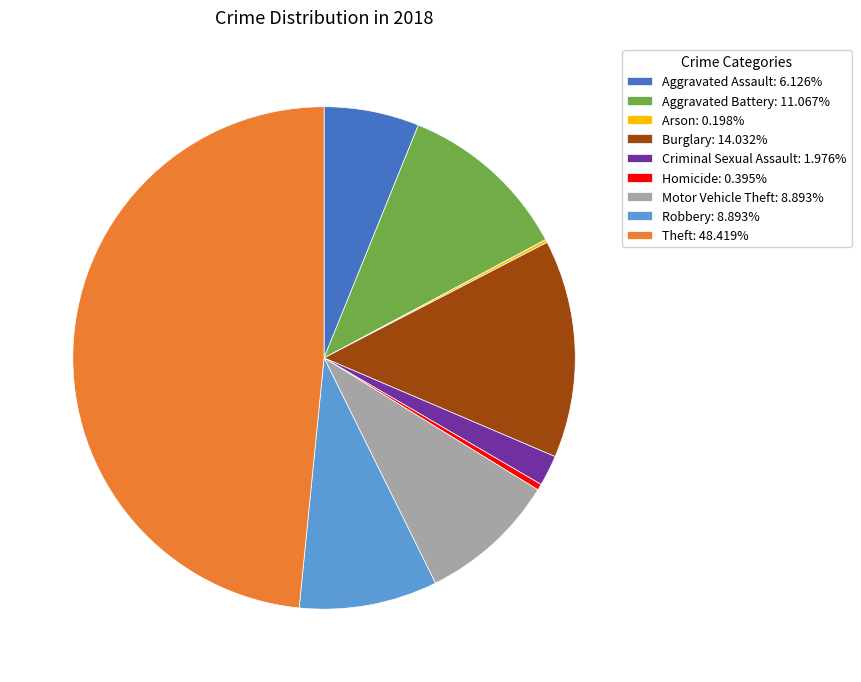

Approximately how many times larger is the value at Burglary: 14.032% compared to Criminal Sexual Assault: 1.976%?

7.1